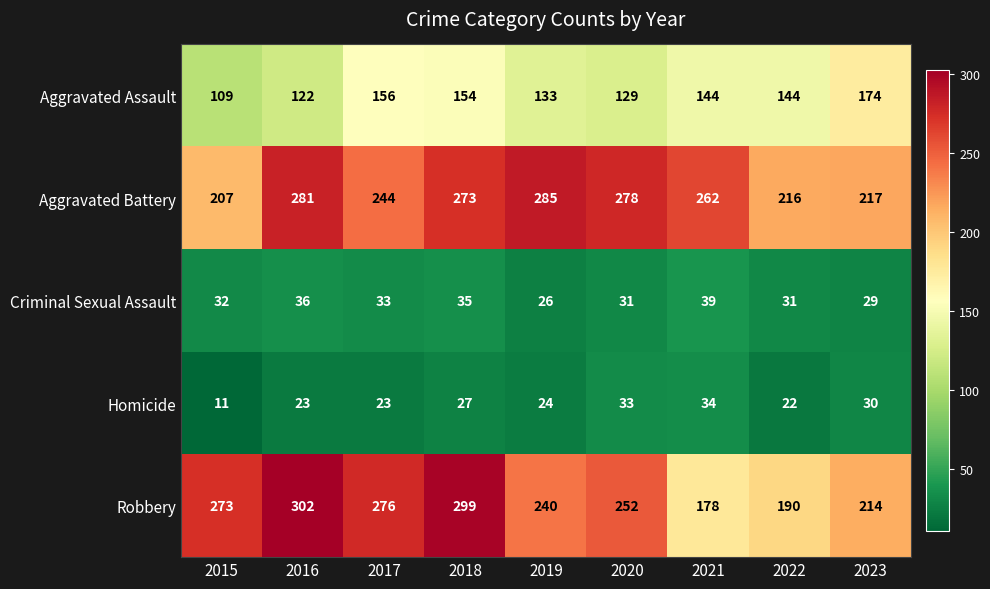

Which series has the largest range (max minus min)?

Robbery